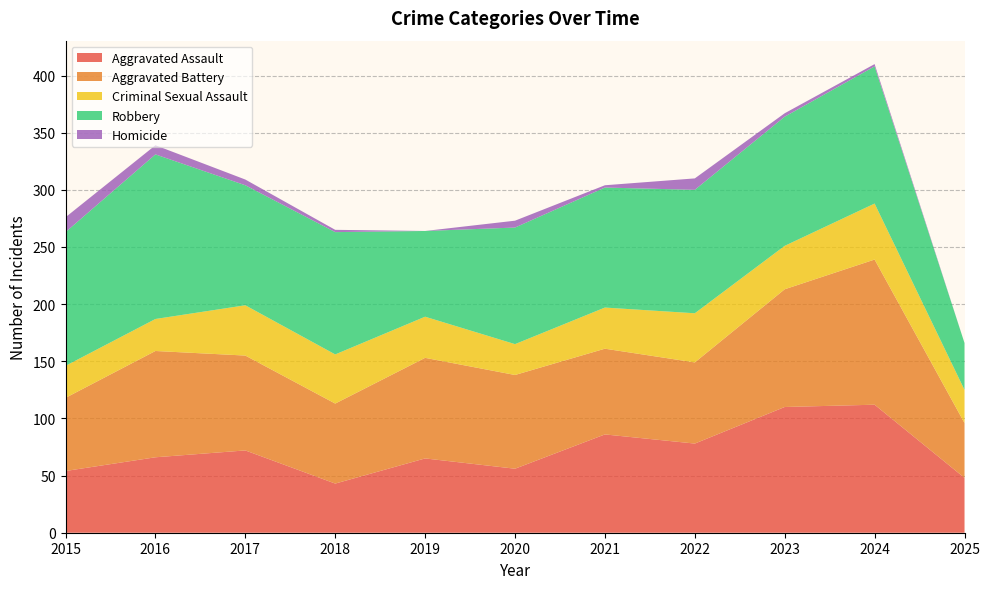

Reading right to left, what are all the values shown in this chart?

Aggravated Assault: 2025=48	2024=112	2023=110	2022=78	2021=86	2020=56	2019=65	2018=43	2017=72	2016=66	2015=54
Aggravated Battery: 2025=48	2024=127	2023=103	2022=71	2021=75	2020=82	2019=88	2018=70	2017=83	2016=93	2015=64
Criminal Sexual Assault: 2025=29	2024=49	2023=38	2022=43	2021=36	2020=27	2019=36	2018=43	2017=44	2016=28	2015=28
Robbery: 2025=41	2024=120	2023=113	2022=108	2021=105	2020=102	2019=75	2018=107	2017=105	2016=144	2015=117
Homicide: 2025=0	2024=2	2023=3	2022=10	2021=2	2020=6	2019=0	2018=2	2017=5	2016=8	2015=13